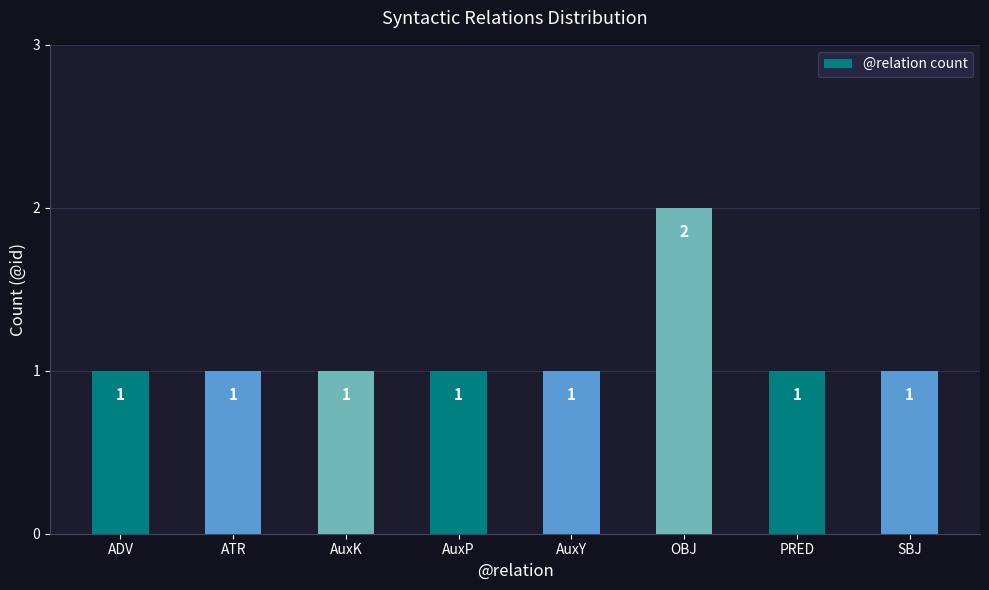

Count the number of categories in the chart.

8